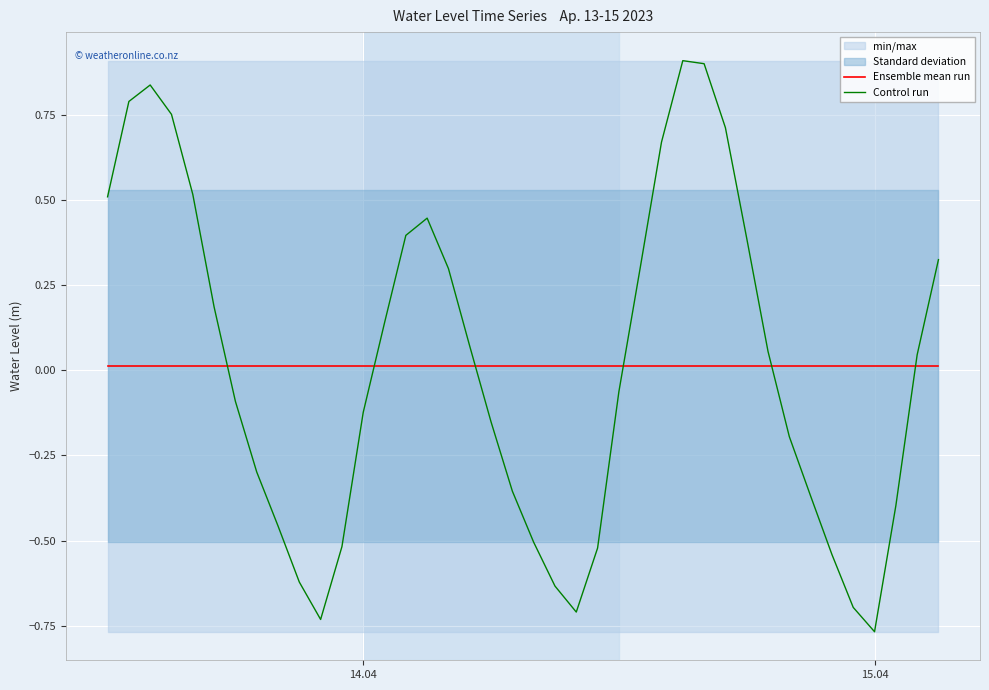

True or false: Ensemble mean run and Control run intersect in this chart.

True